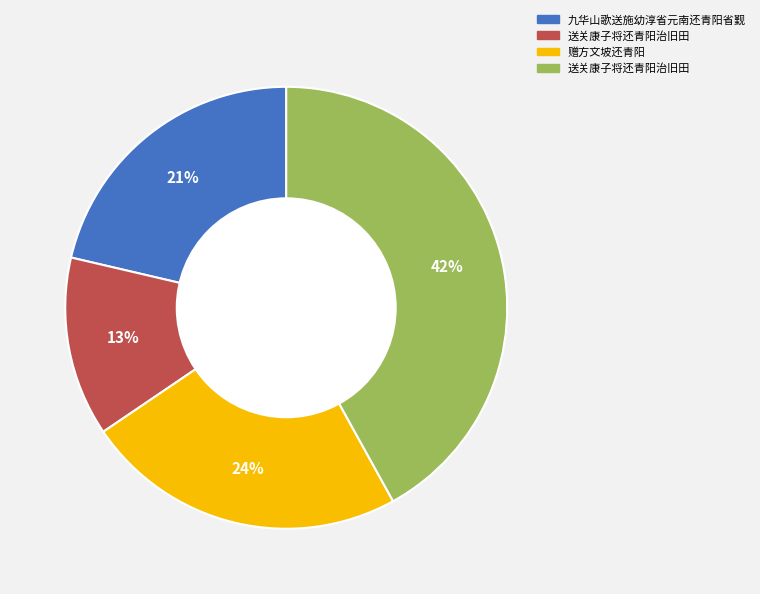

To the nearest percent, what is the average slice percentage?

25%